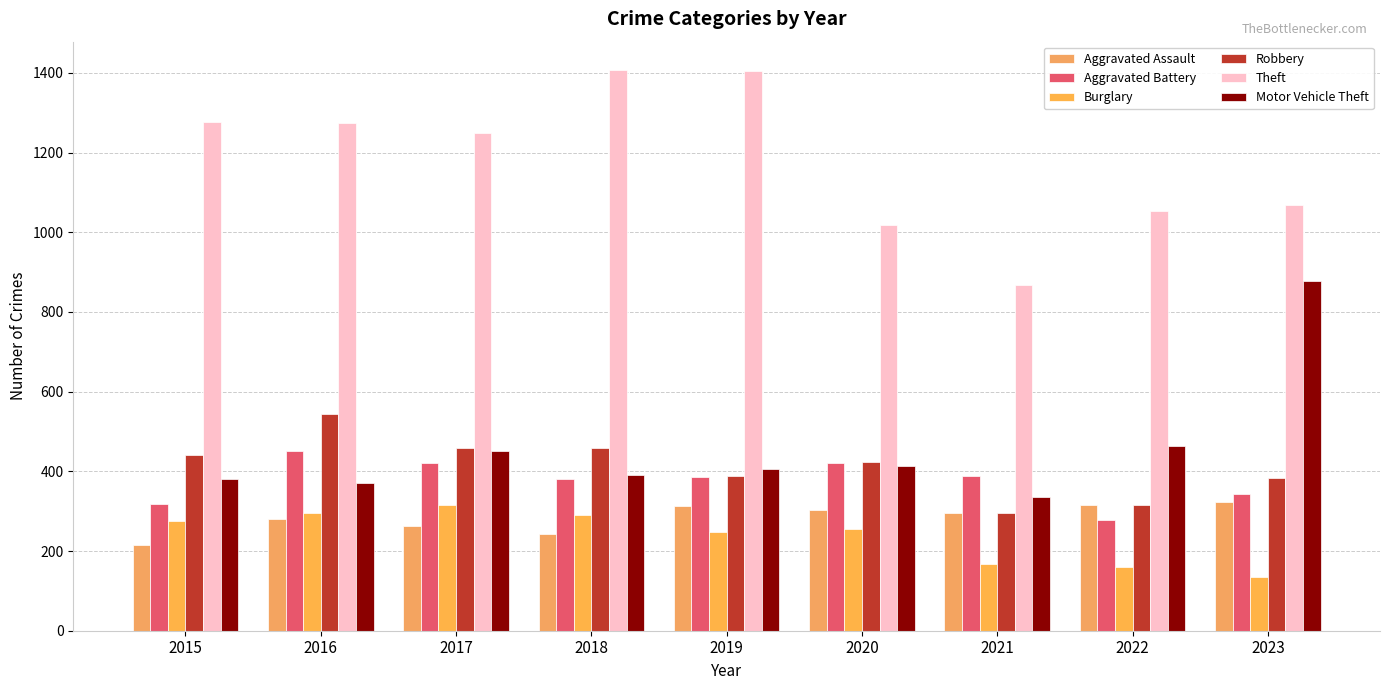

What is the minimum value for Aggravated Battery?

277